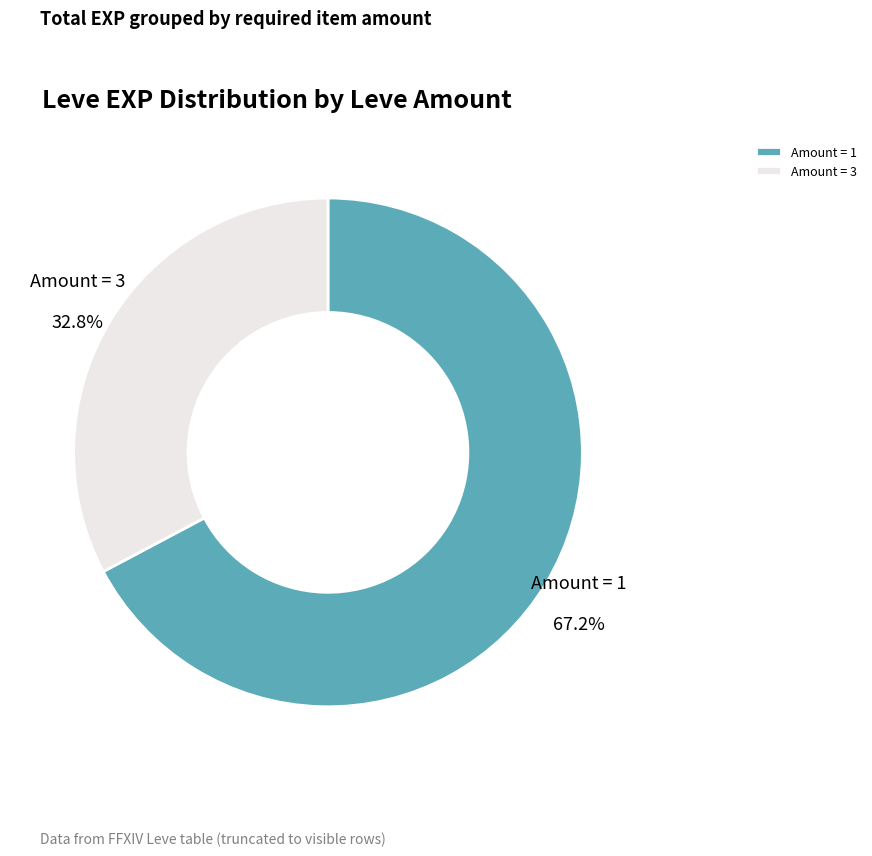

Combined, what portion of the pie is Amount = 1 and Amount = 3?

100.0%